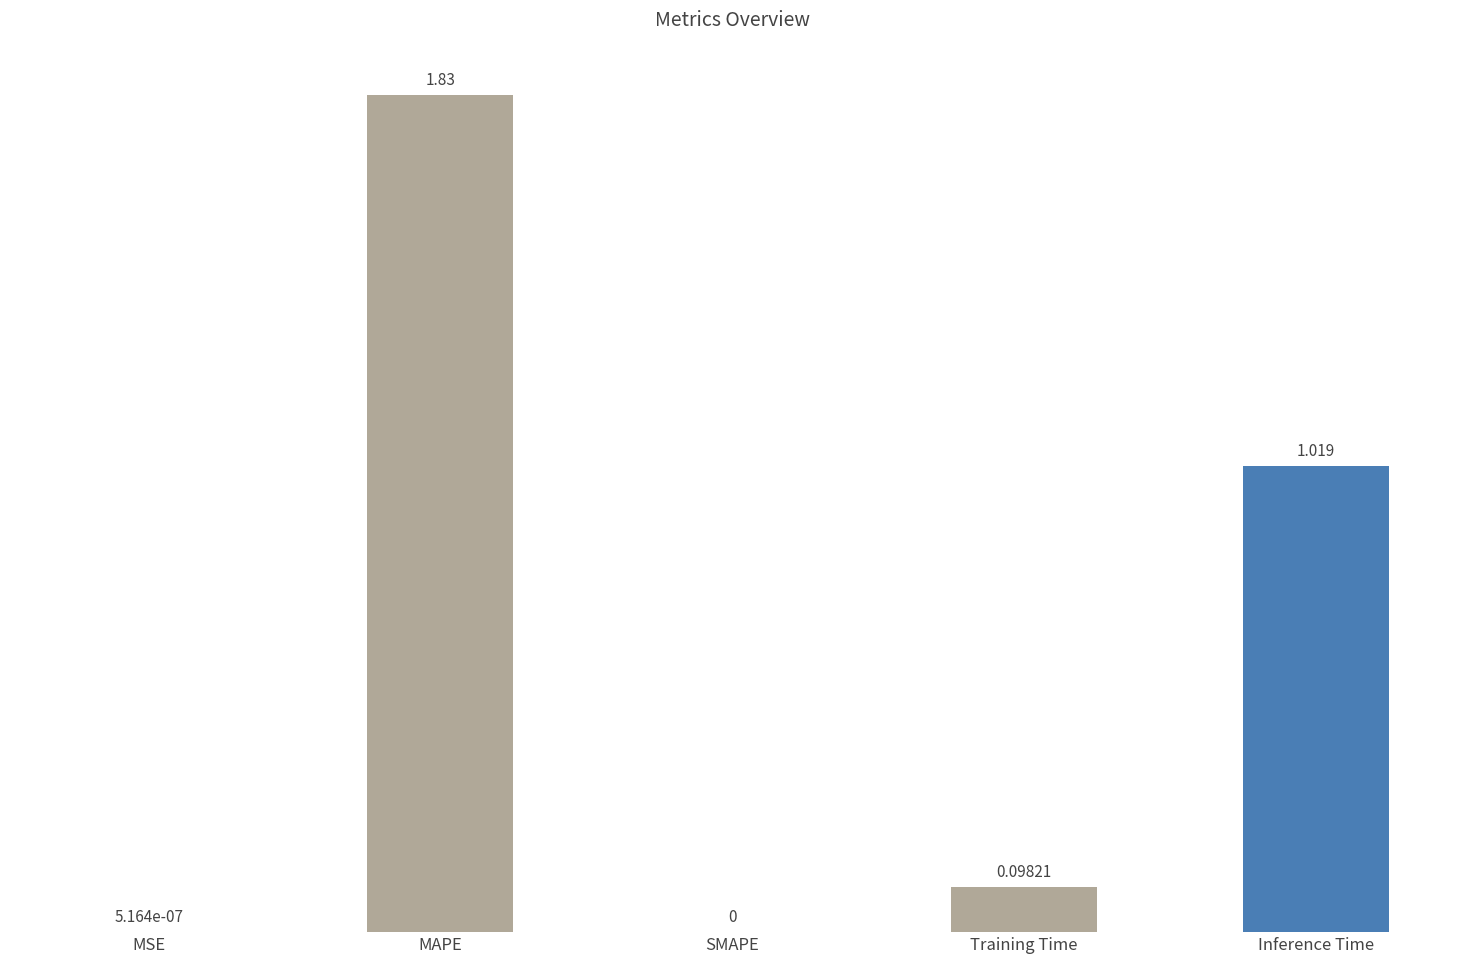

Between MAPE and SMAPE, which is larger?

MAPE